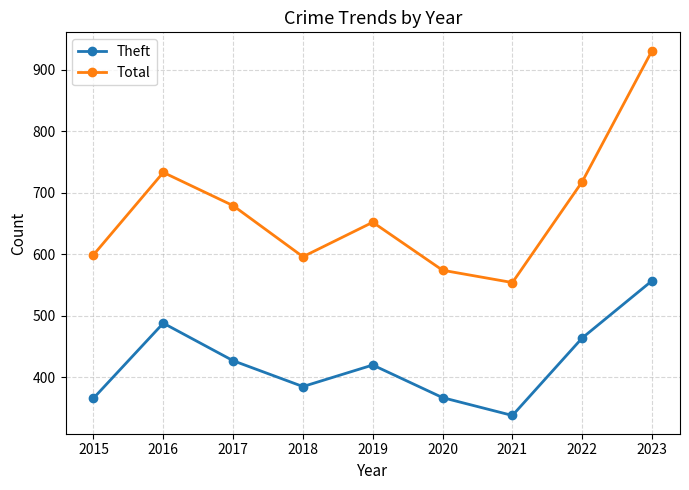

At which category is the sum across all series the highest?

2023